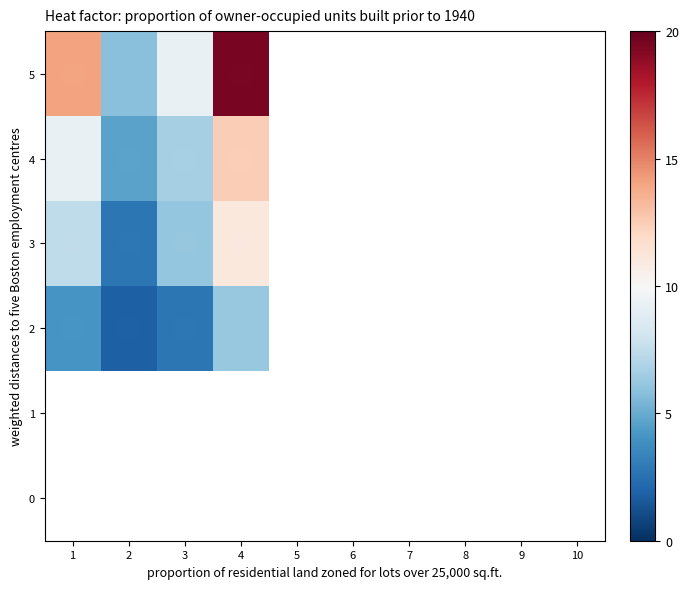

Rank the categories by 2 value from highest to lowest.

4, 1, 3, 2, 5, 6, 7, 8, 9, 10